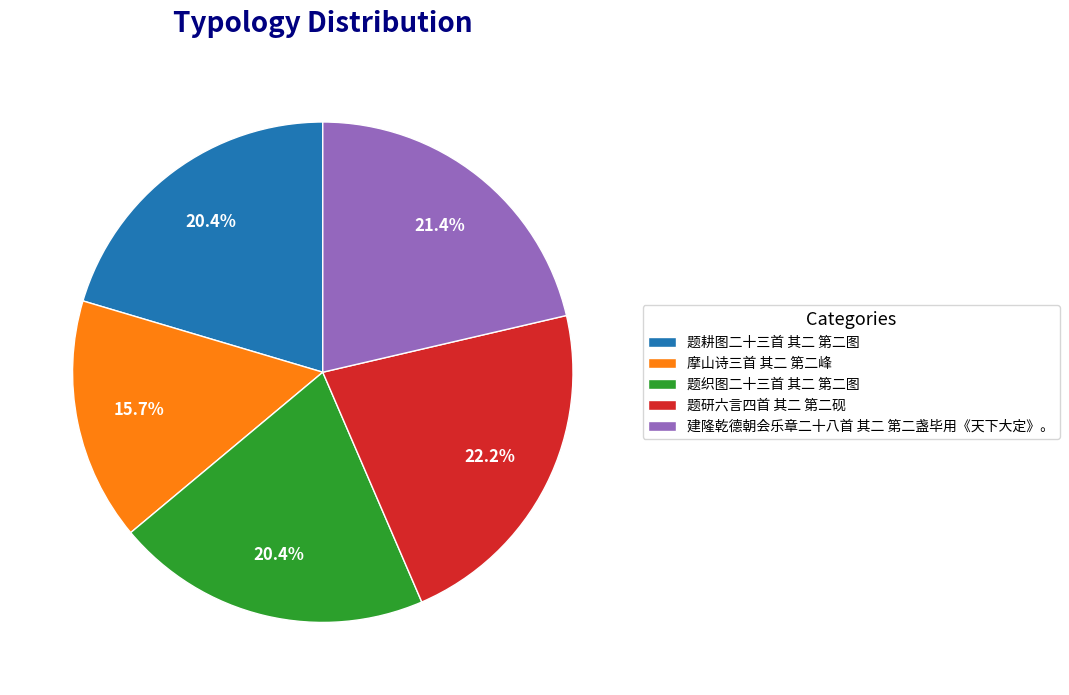

Approximately how many times larger is the value at 建隆乾德朝会乐章二十八首 其二 第二盏毕用《天下大定》。 compared to 摩山诗三首 其二 第二峰?

1.4